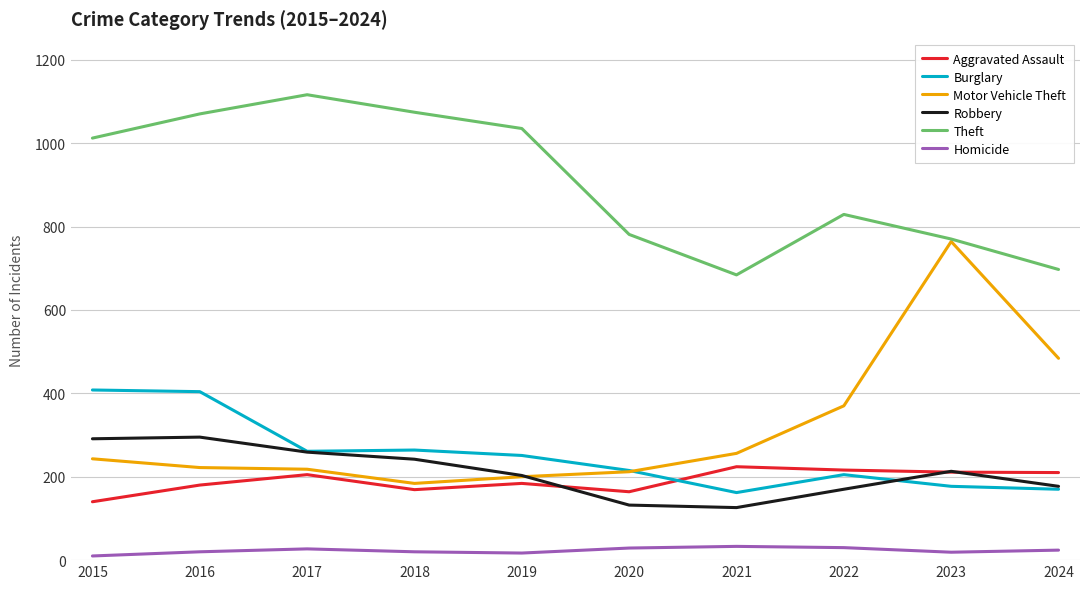

Rank the series by their maximum value, from highest to lowest.

Theft, Motor Vehicle Theft, Burglary, Robbery, Aggravated Assault, Homicide